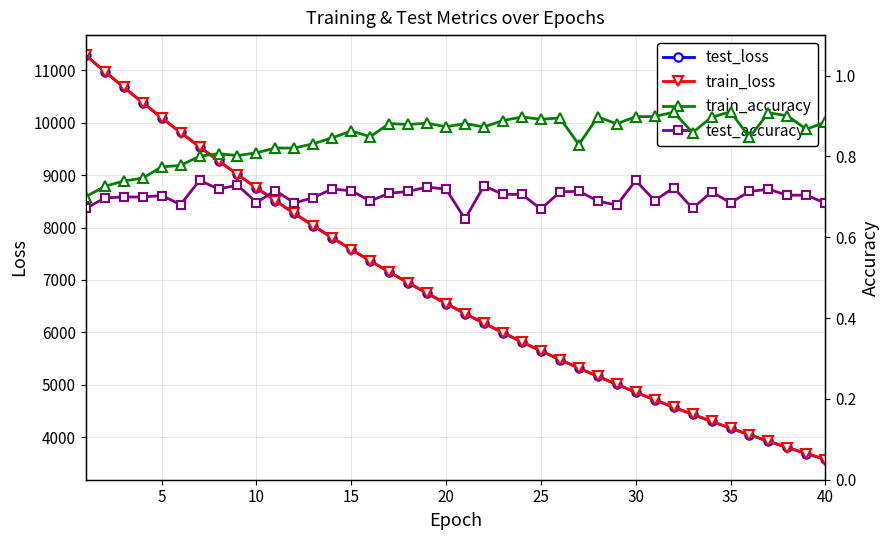

At how many categories does at least one series exceed 7769?

14